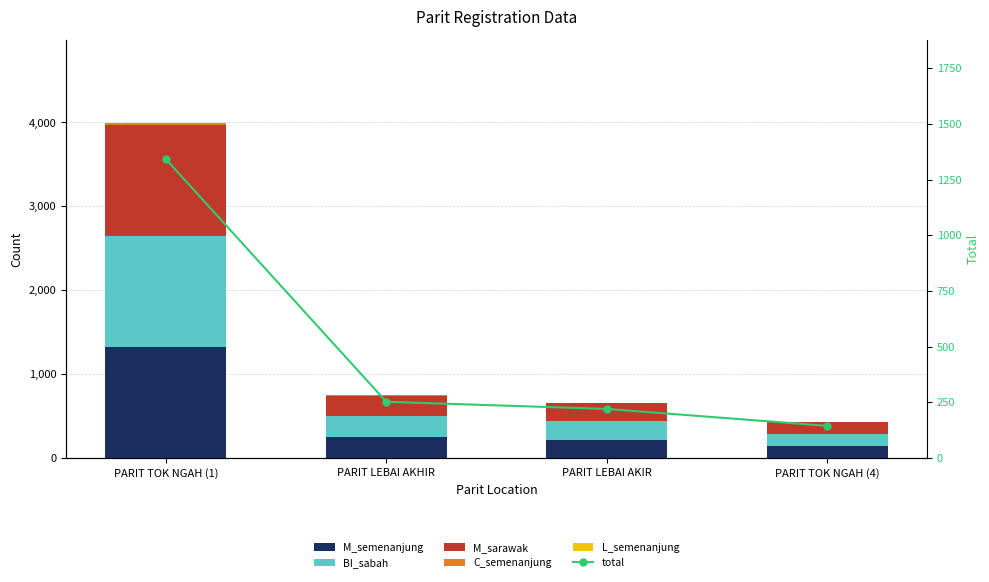

What is the difference between the highest and lowest values at PARIT TOK NGAH (1)?

1341